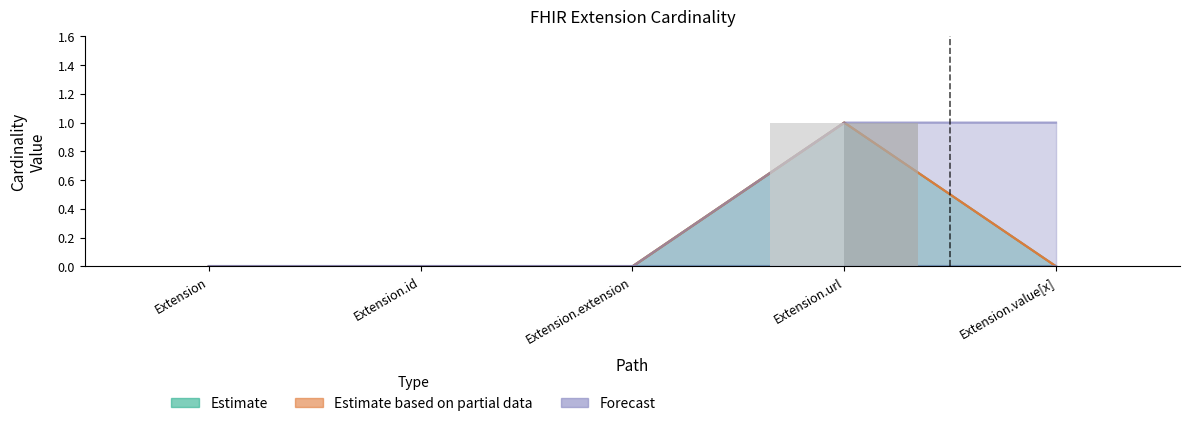

Is the value of Min at Extension greater than the value of Base Min at Extension.value[x]?

No